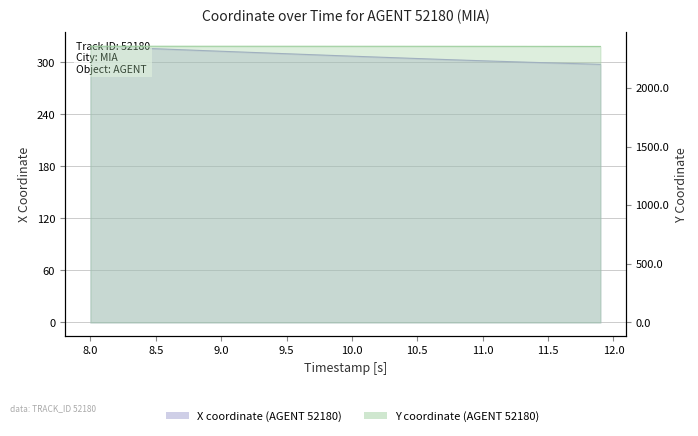

What position from the right is 11.6?

4